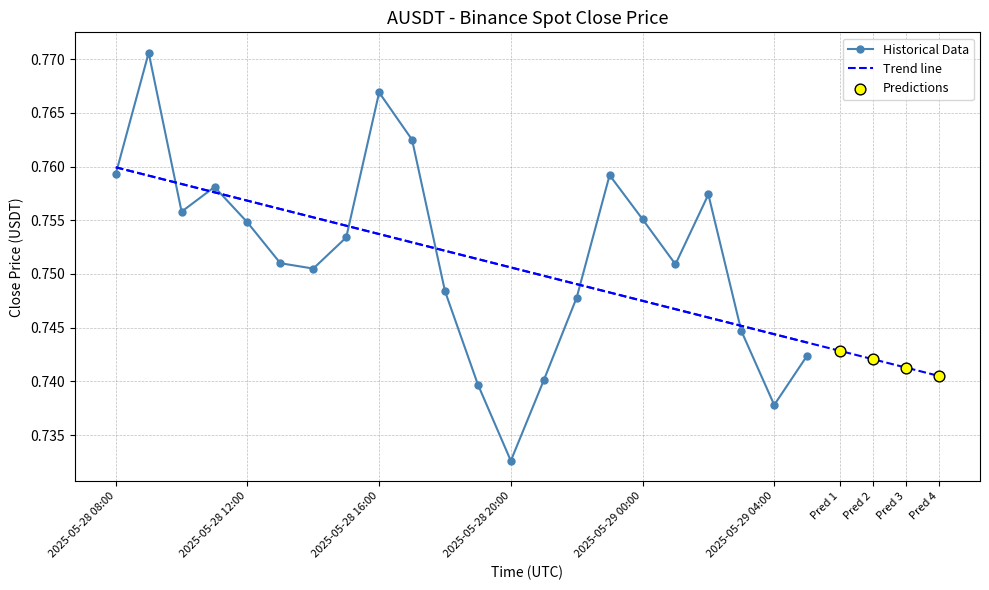

Which has a higher value, 2025-05-28 23:00 or 2025-05-28 12:00?

2025-05-28 23:00